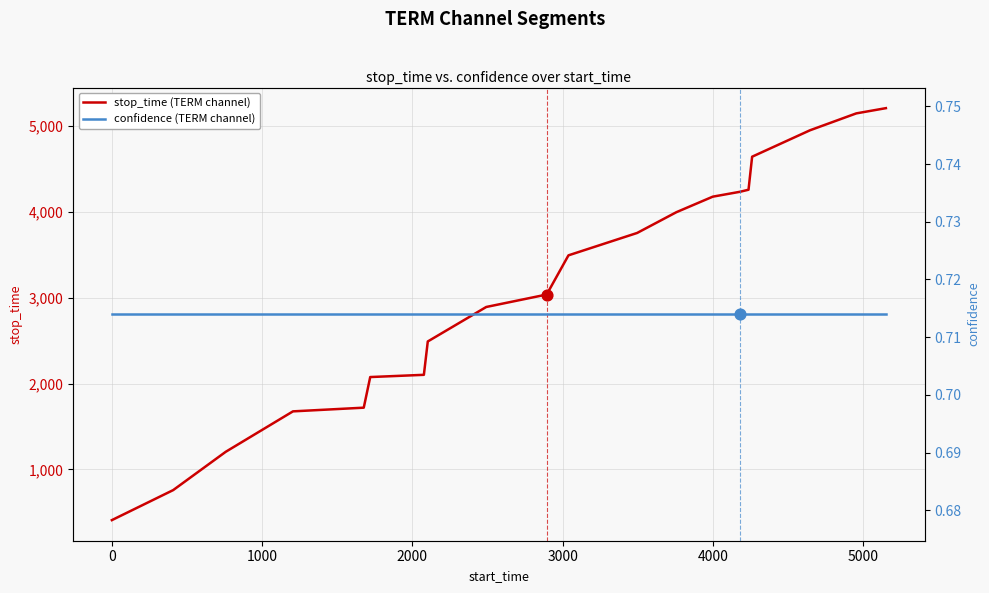

Which series has the largest total across all categories?

stop_time (TERM channel)